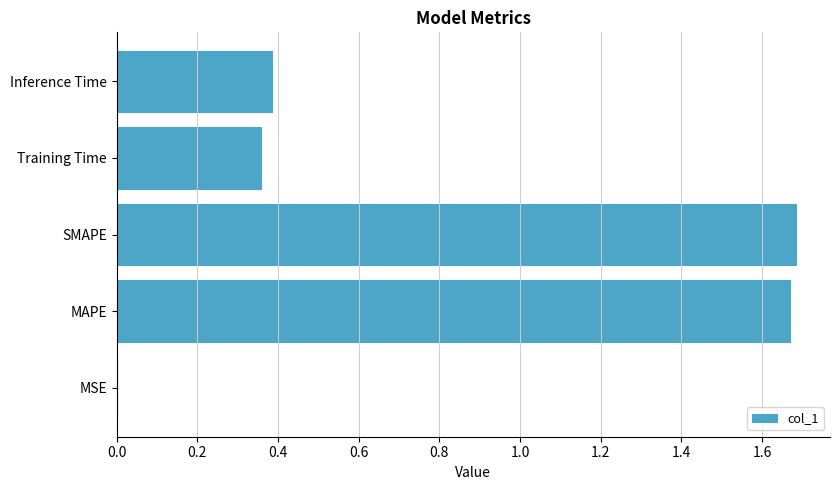

Between MSE and Training Time, which is larger?

Training Time